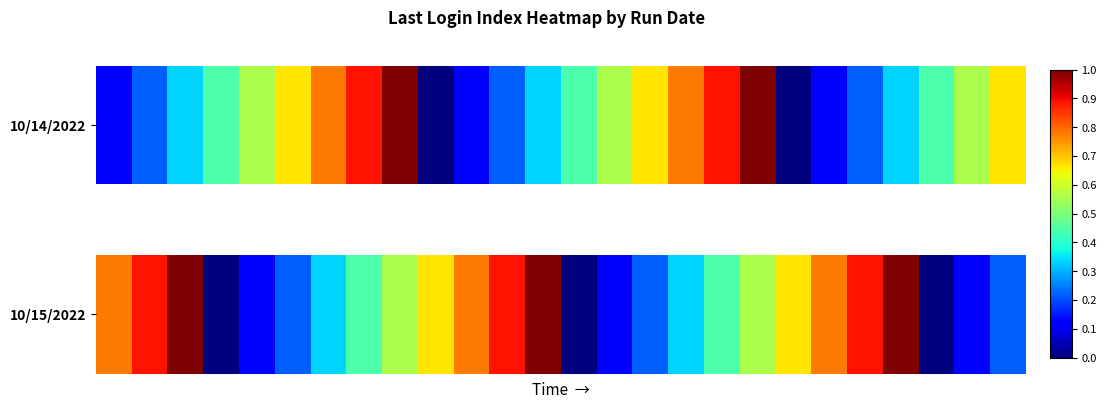

Between 18 and 16, which is larger?

18